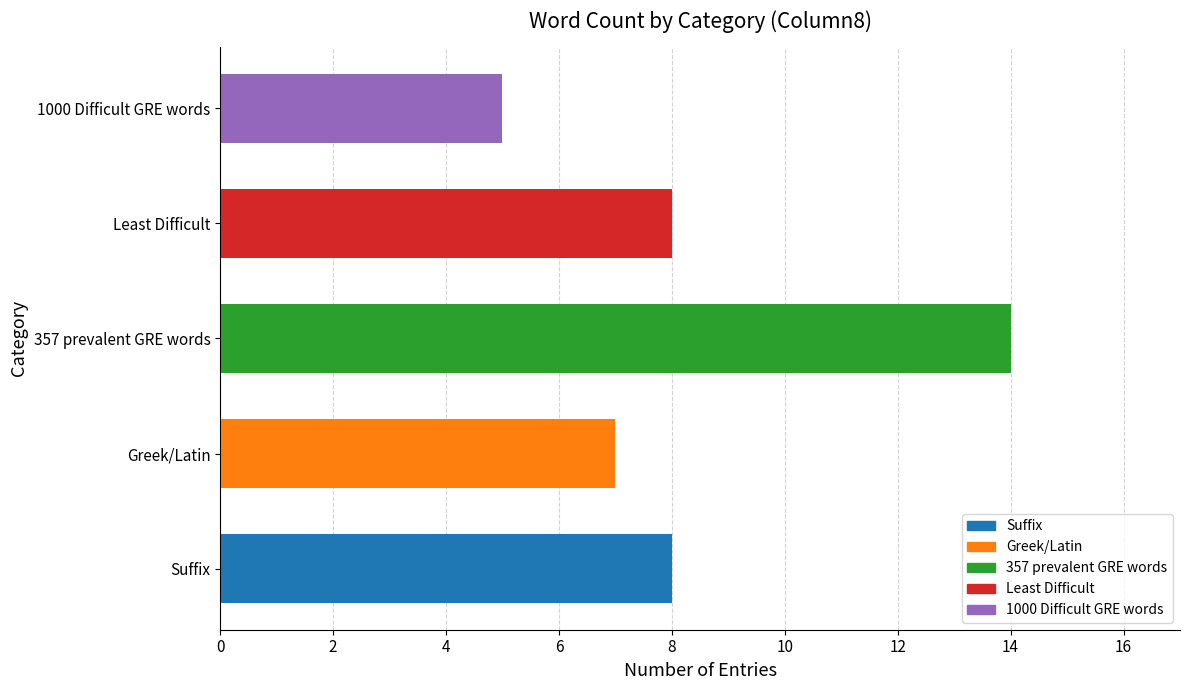

Reading bottom to top, what are all the values shown in this chart?

Suffix=8	Greek/Latin=7	357 prevalent GRE words=14	Least Difficult=8	1000 Difficult GRE words=5